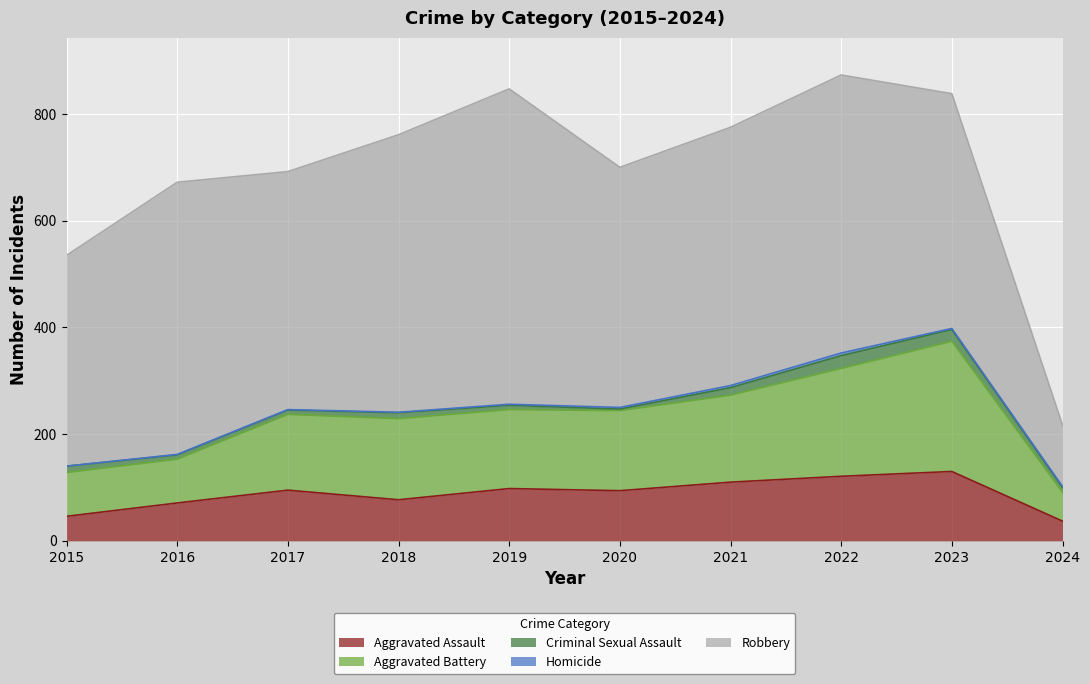

How many interior local valleys does the Aggravated Battery series have?

1